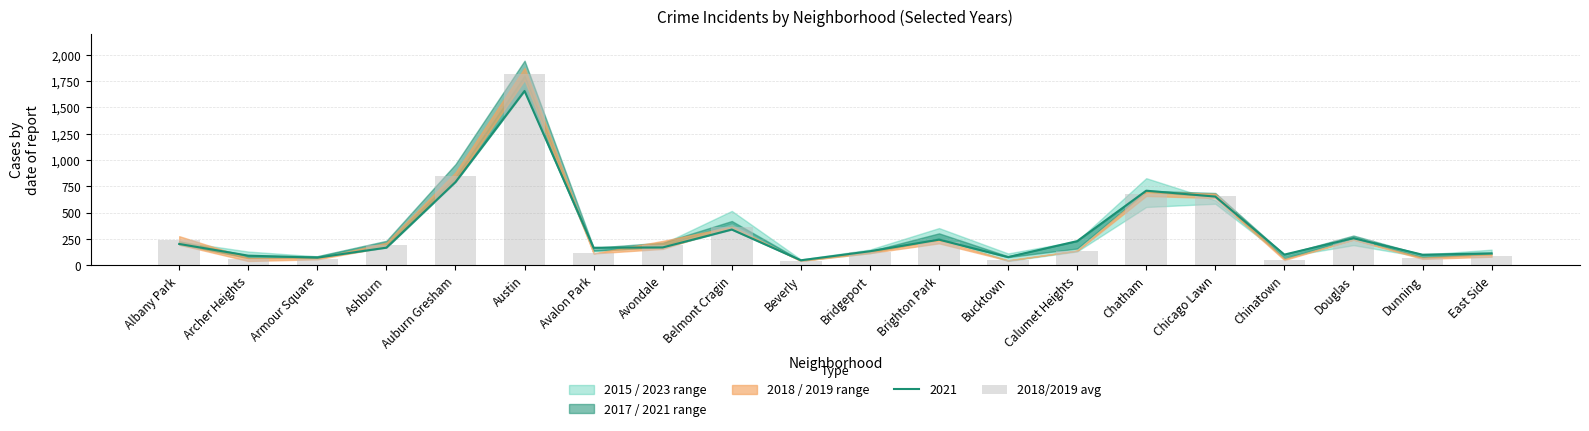

Does the chart contain stacked bars?

No